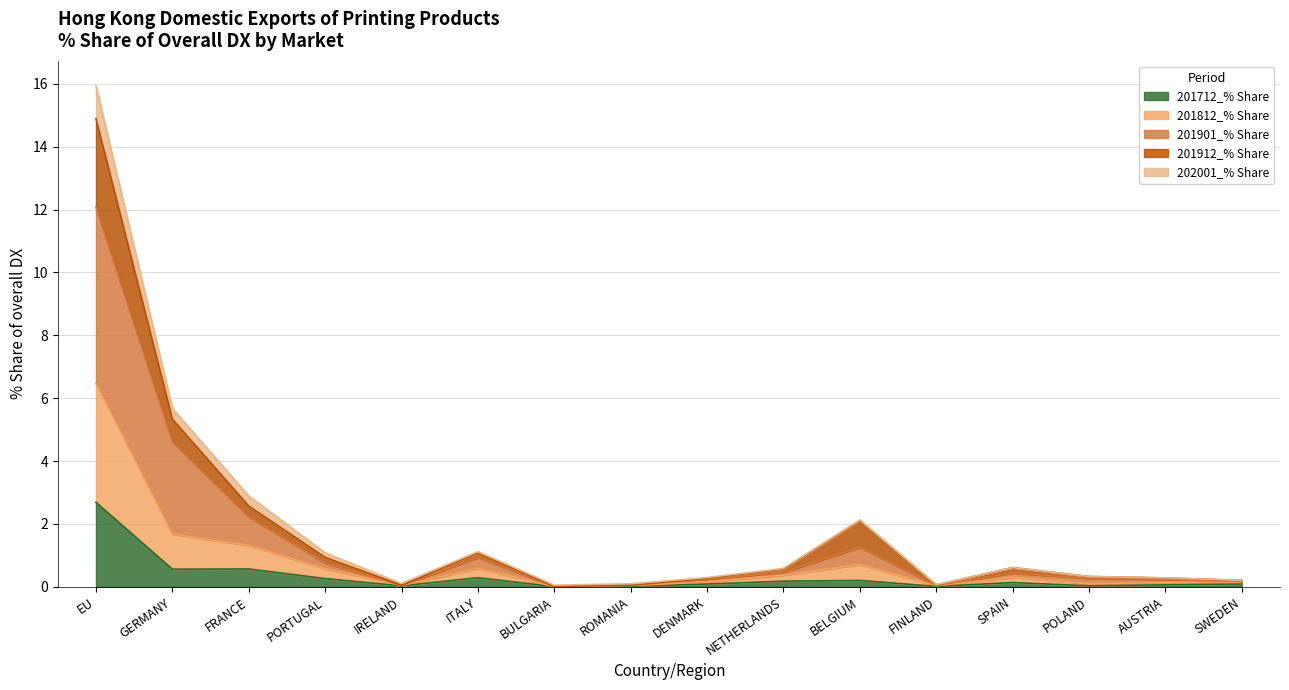

What are all the series names shown in the legend?

201712_% Share, 201812_% Share, 201901_% Share, 201912_% Share, 202001_% Share